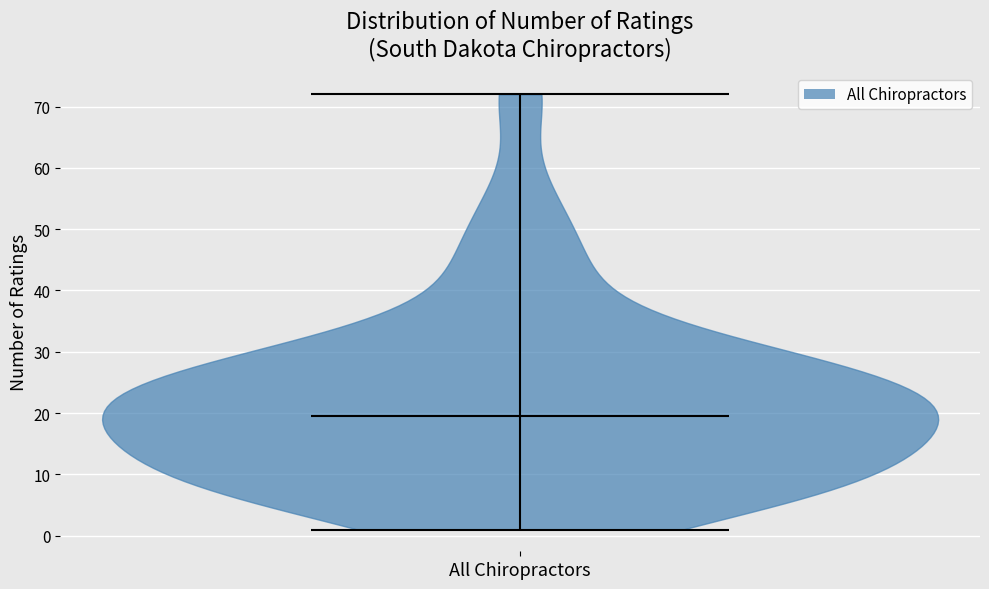

Read this violin plot against the y-axis: where its median line is, and the lowest and highest points the violin reaches. The values are not printed on the chart, so give them approximately, as read against the axis.

median line 20, lowest point 1, highest point 72